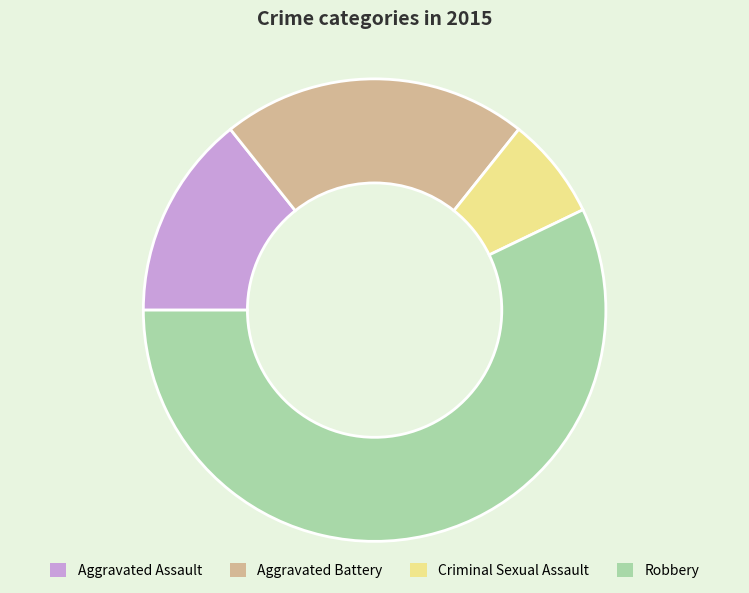

Is the sum of Aggravated Assault and Robbery greater than half?

Yes